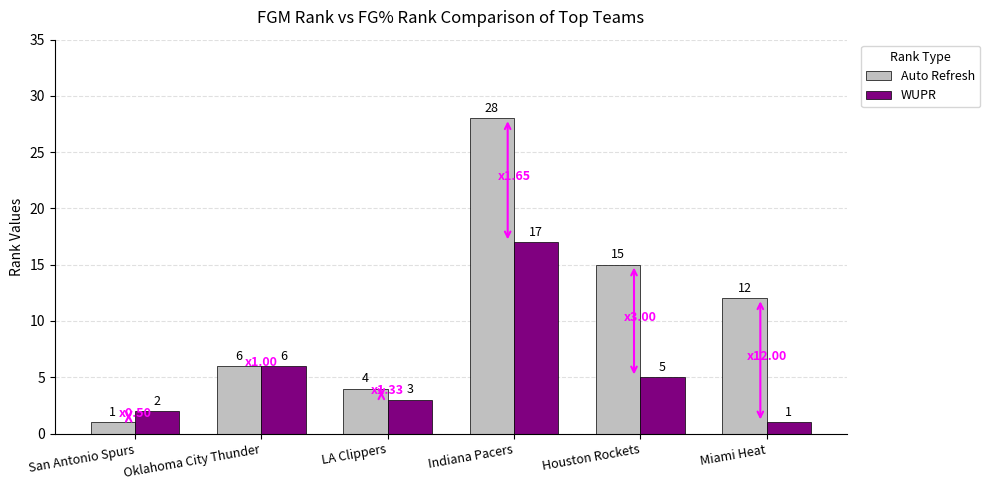

What are all the series names shown in the legend?

Auto Refresh, WUPR